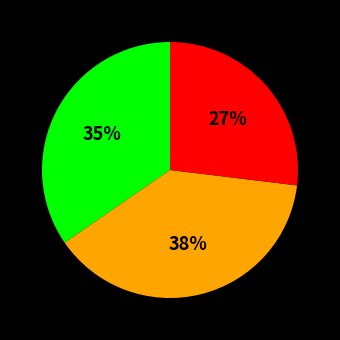

To the nearest percent, what is the average slice percentage?

33%